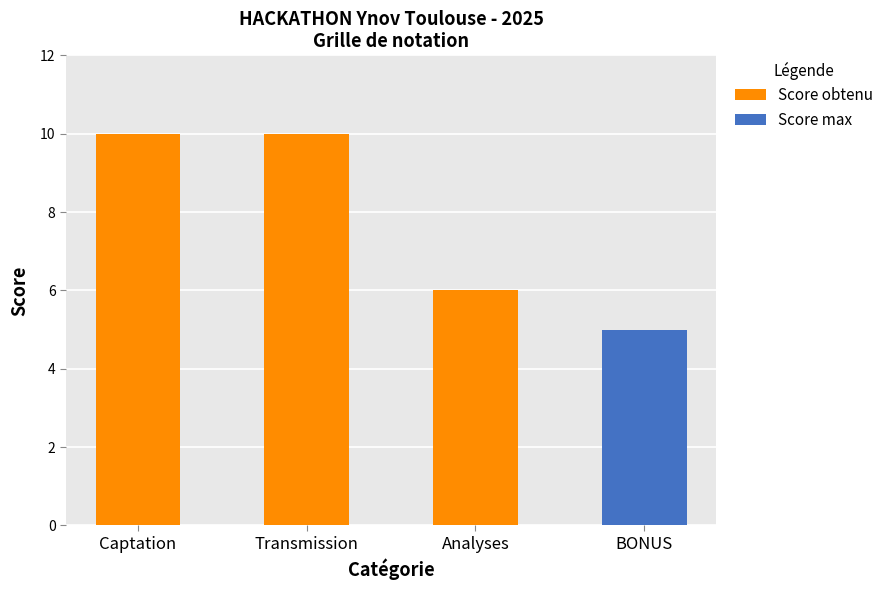

What is the total value across all series at Captation?

10